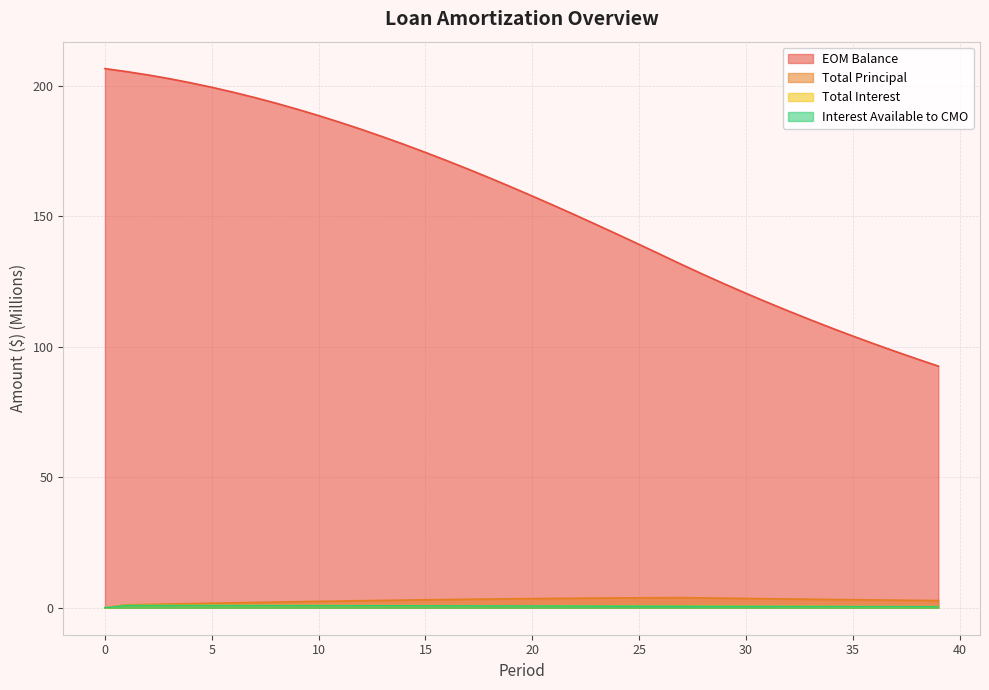

What is the sum of all Interest Available to CMO values?

25.5